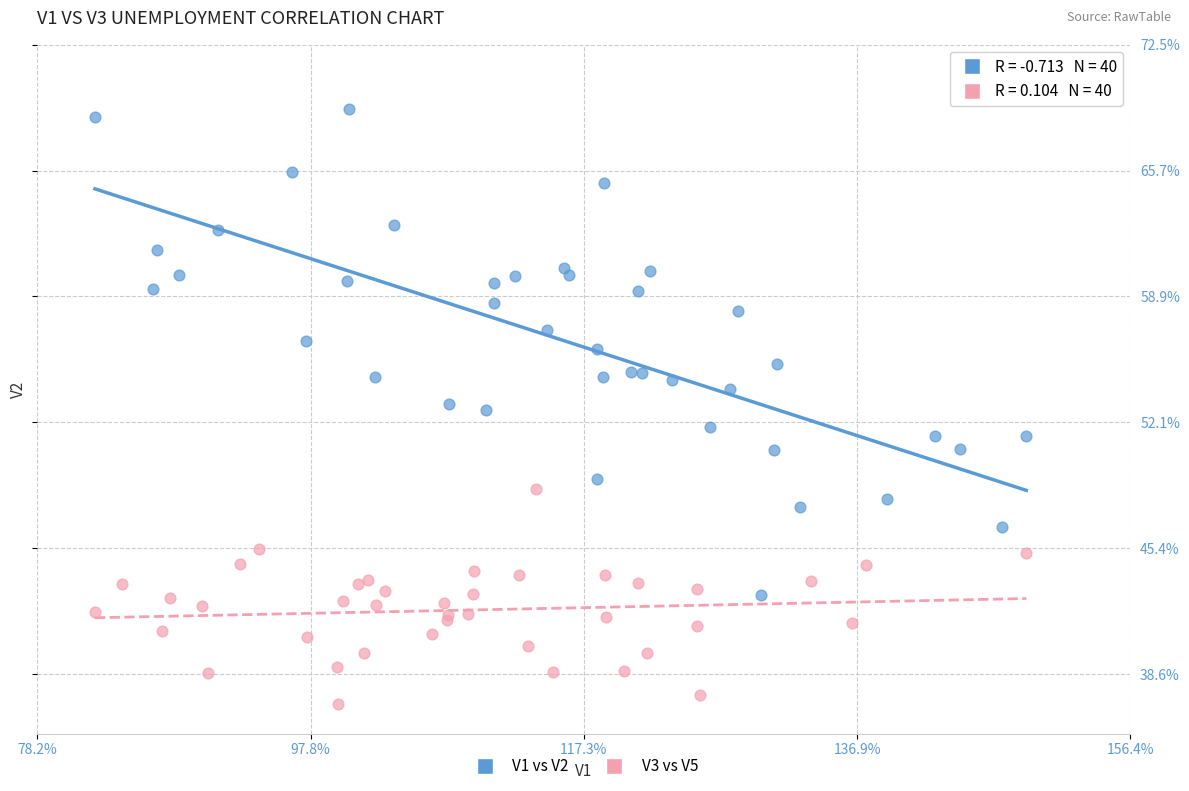

Which series has the largest Y range (max minus min)?

V1 vs V2